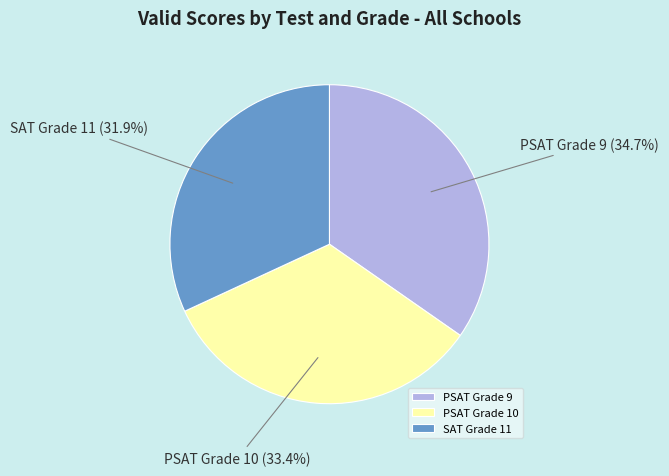

To the nearest percent, what percentage of the pie is PSAT Grade 10?

33%